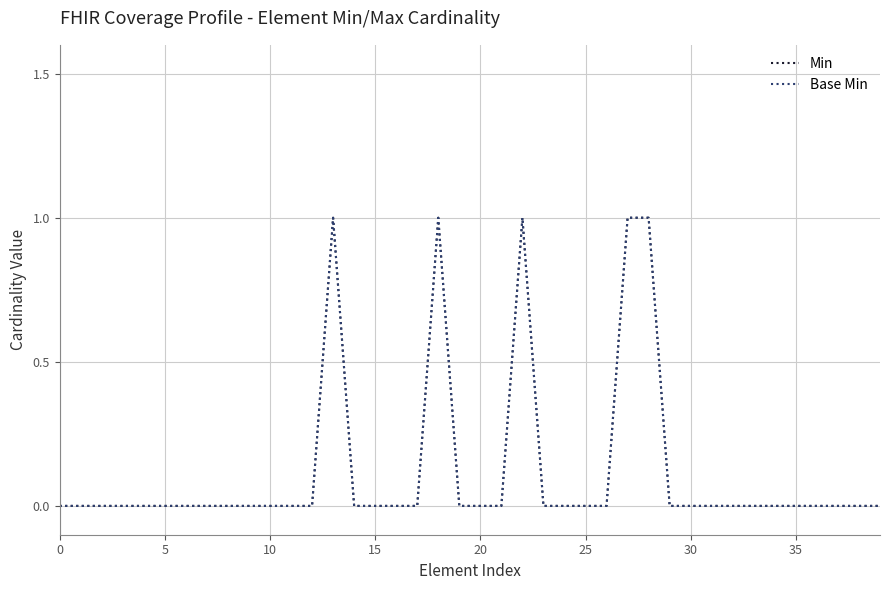

True or false: Base Min has more than 2 points higher than both neighbors.

True